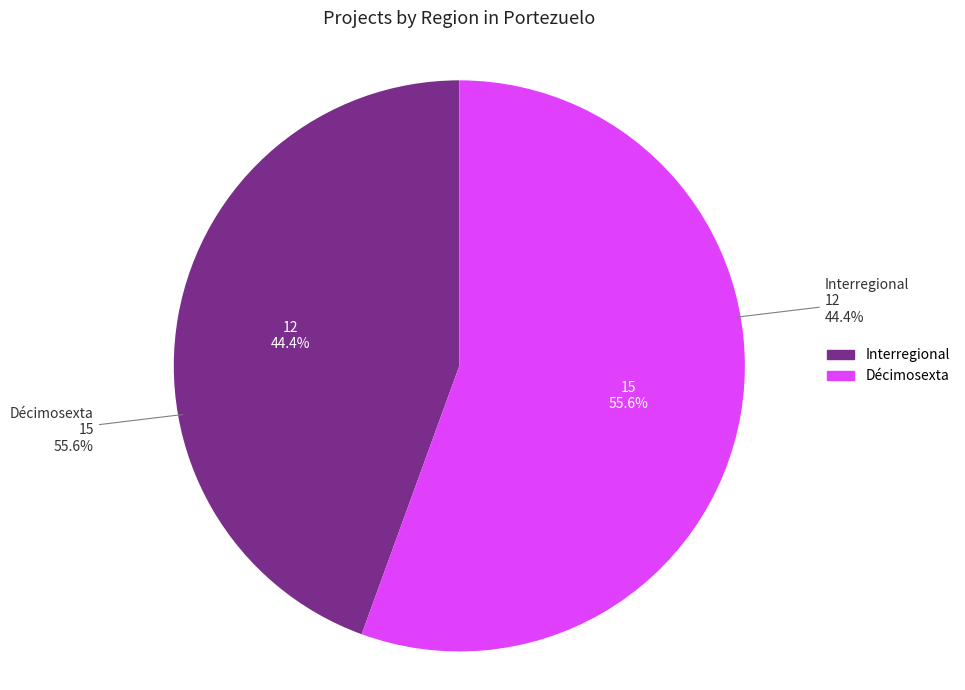

Rank the categories by value from lowest to highest.

Interregional, Décimosexta